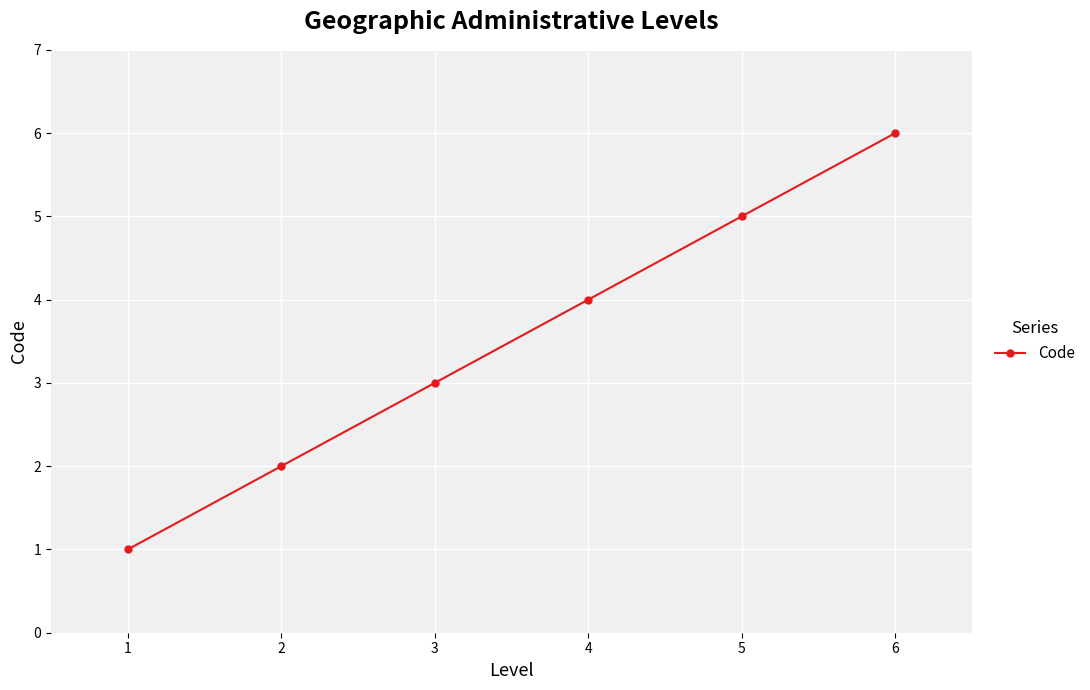

How many lines are shown in the chart?

1